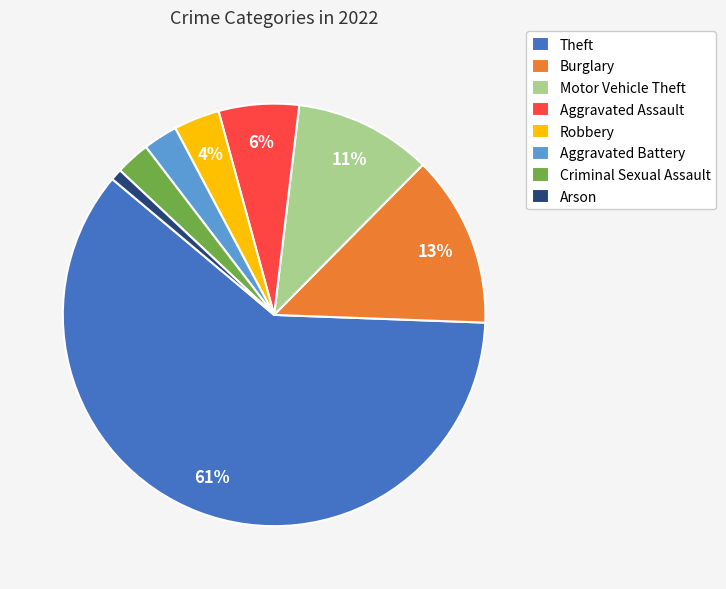

How many slices are in this pie chart?

8